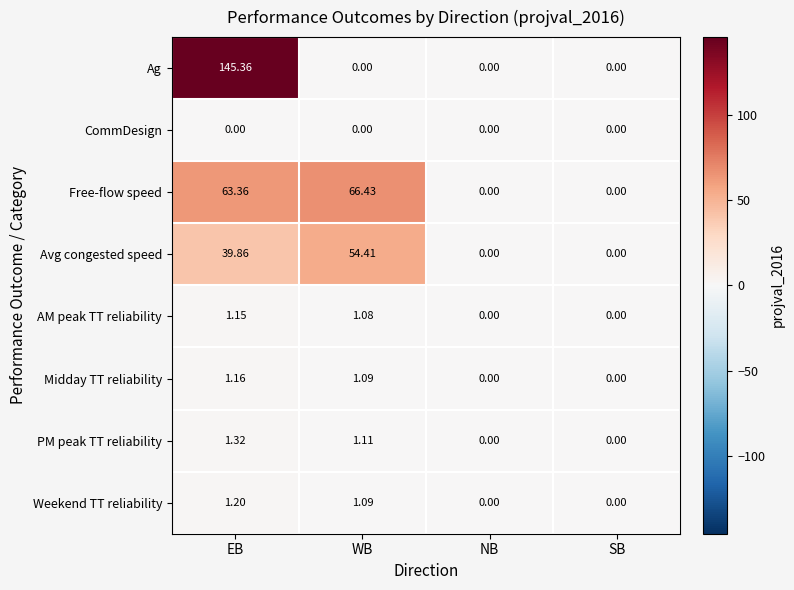

Which label corresponds to the largest value in the chart?

EB